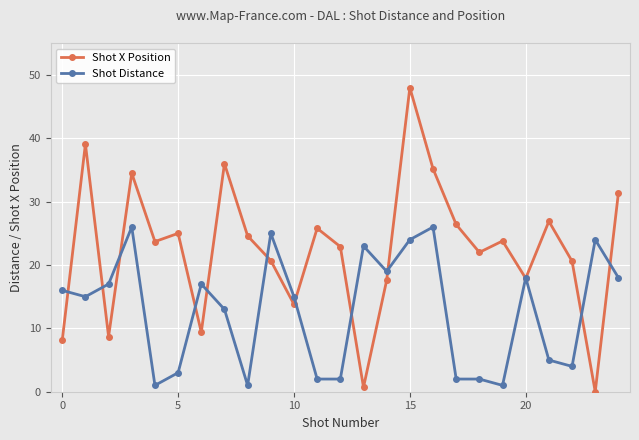

Which series has the largest total across all categories?

Shot X Position